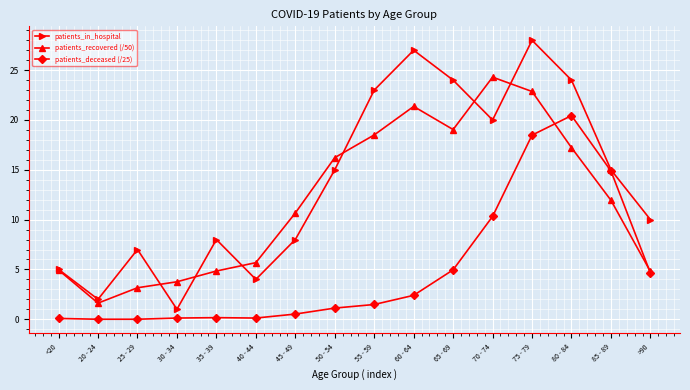

Which series has the largest total across all categories?

patients_in_hospital